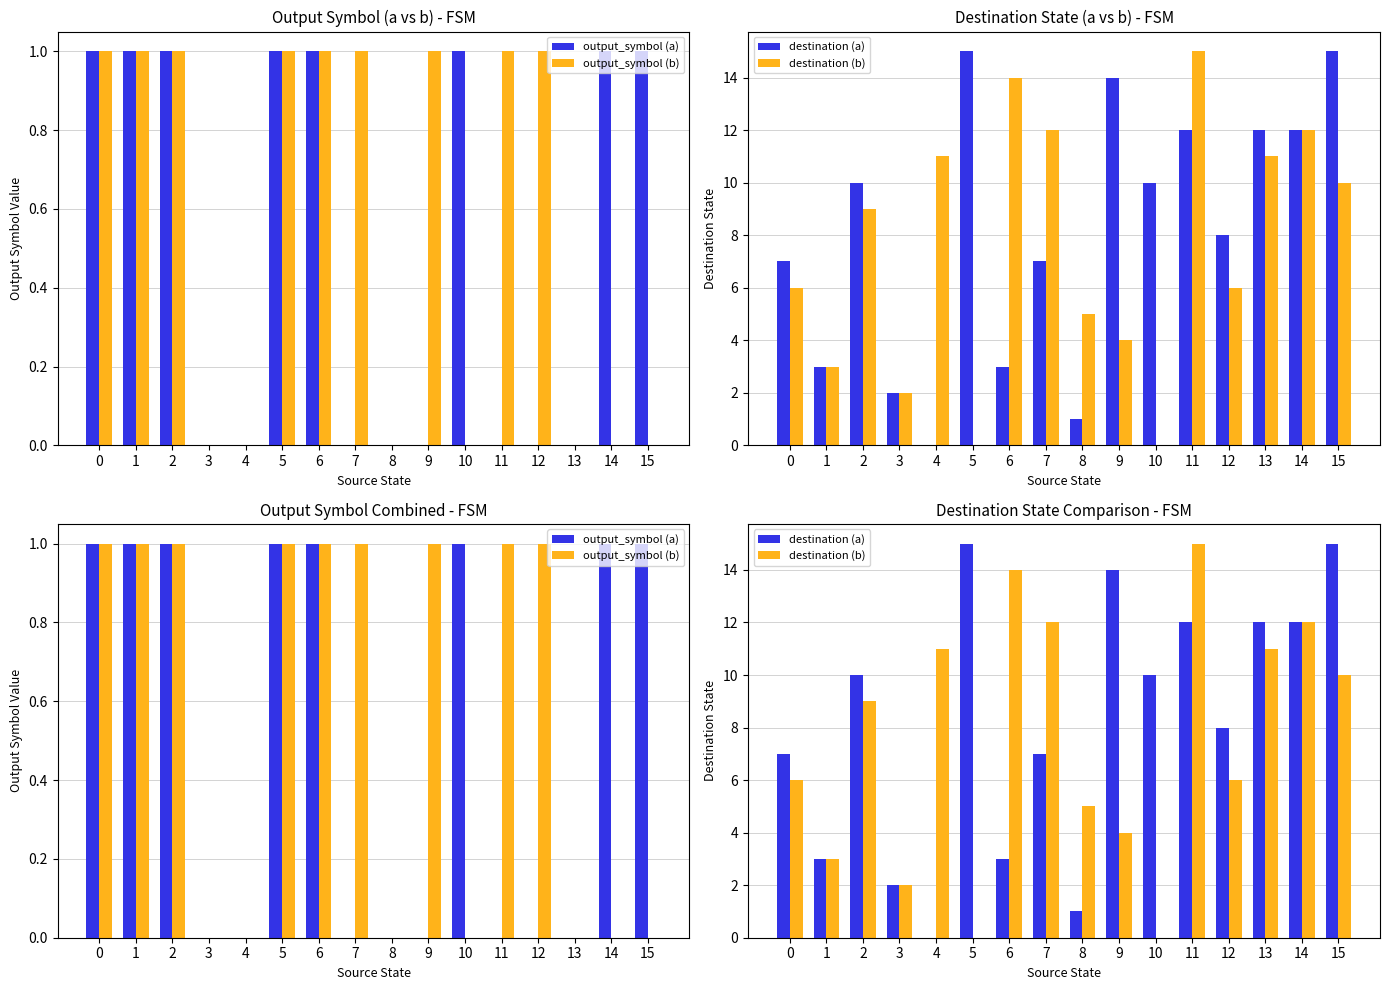

Which series has the widest spread of values?

destination (a)